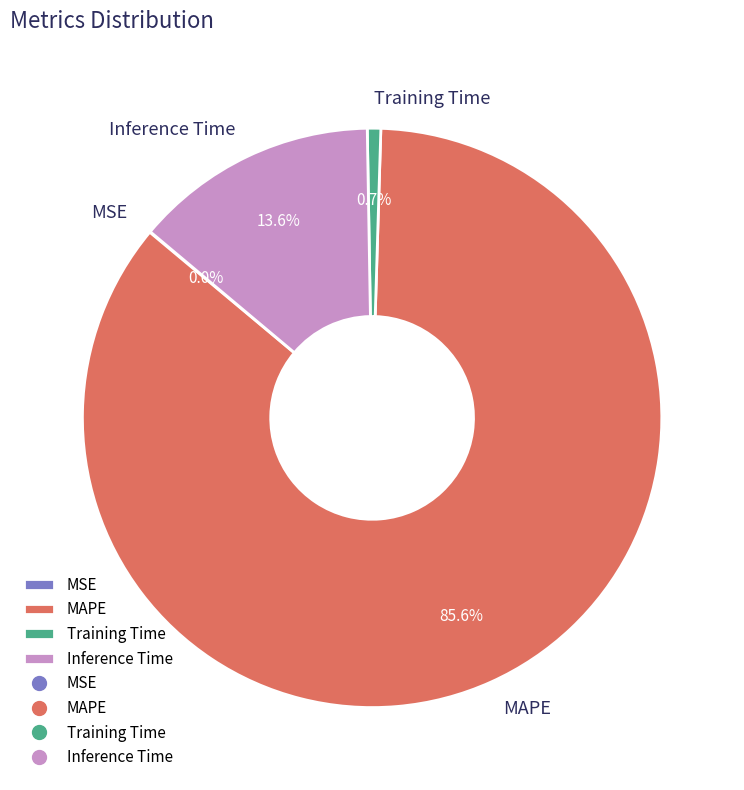

Between Training Time and MAPE, which is larger?

MAPE